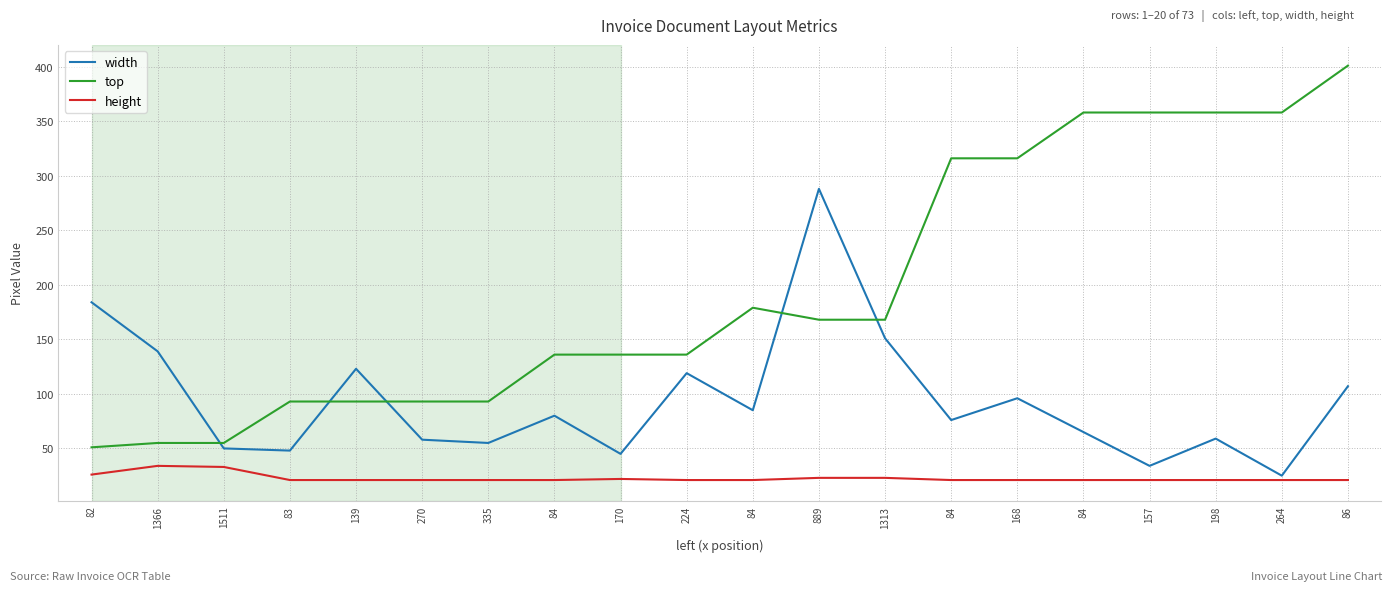

Count the number of data series in this chart.

3